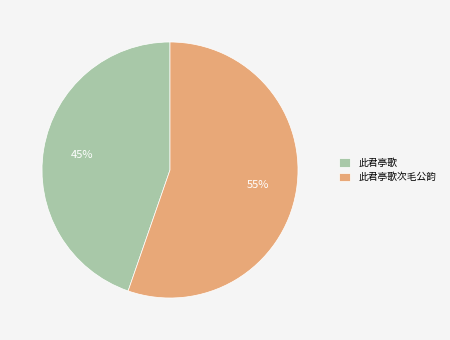

Between 此君亭歌 and 此君亭歌次毛公韵, which is larger?

此君亭歌次毛公韵